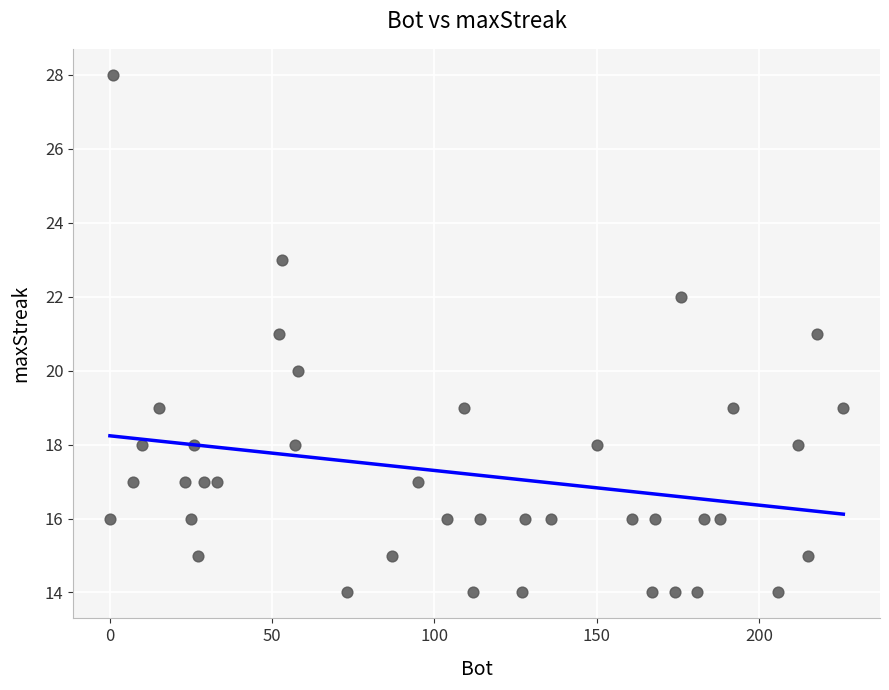

What is the range of Y values (max minus min)?

14